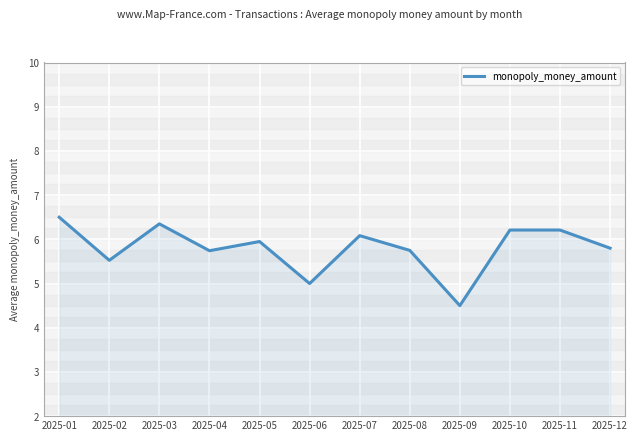

Read the value at 2025-10.

6.2